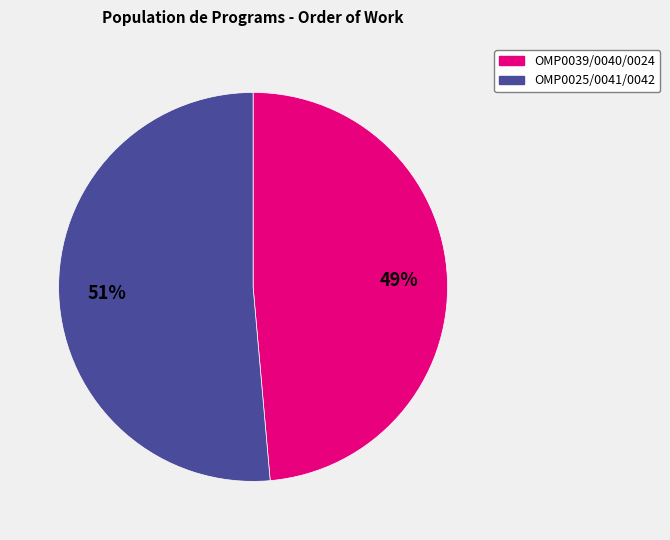

Is there any slice that represents more than half of the pie?

Yes